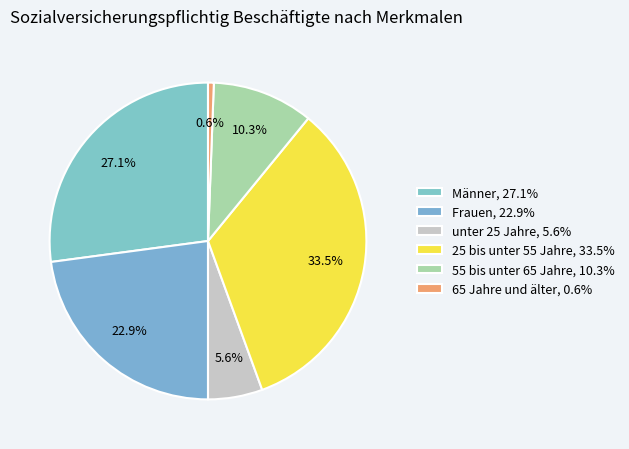

Which category has the smallest portion of the pie?

65 Jahre und älter